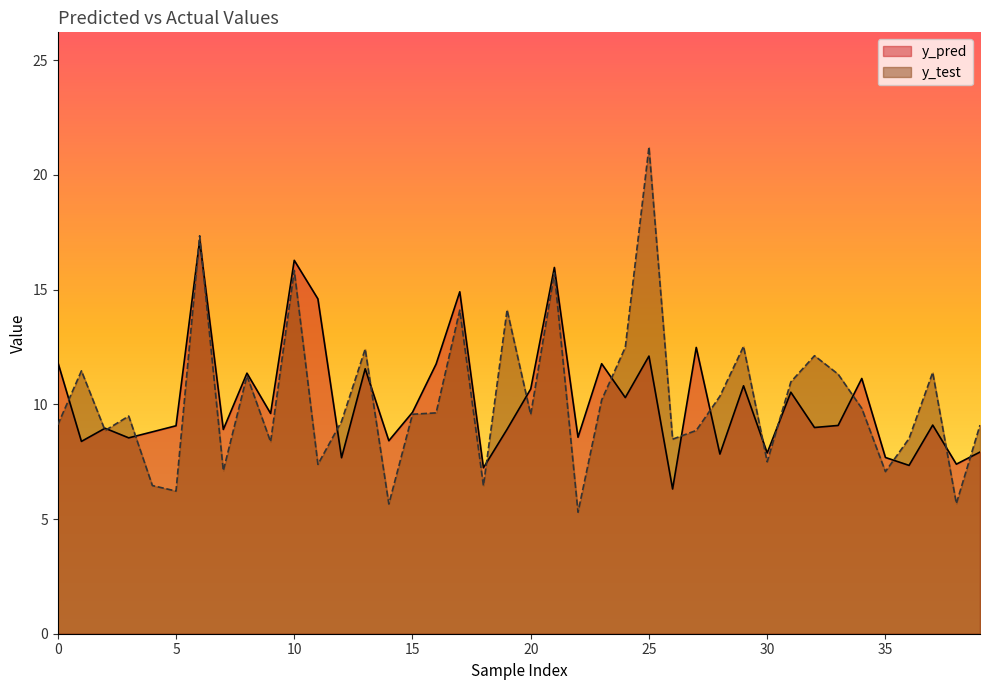

What is the approximate value of y_pred at 8?

11.4